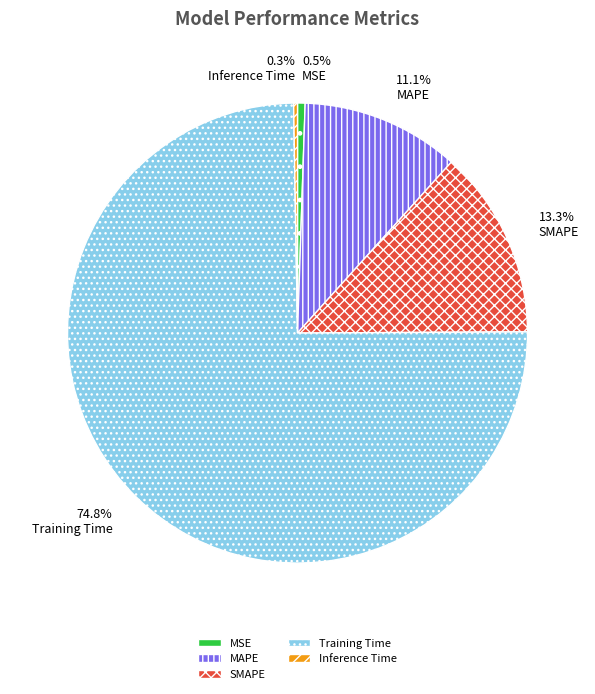

Which category has the biggest portion of the pie?

Training Time